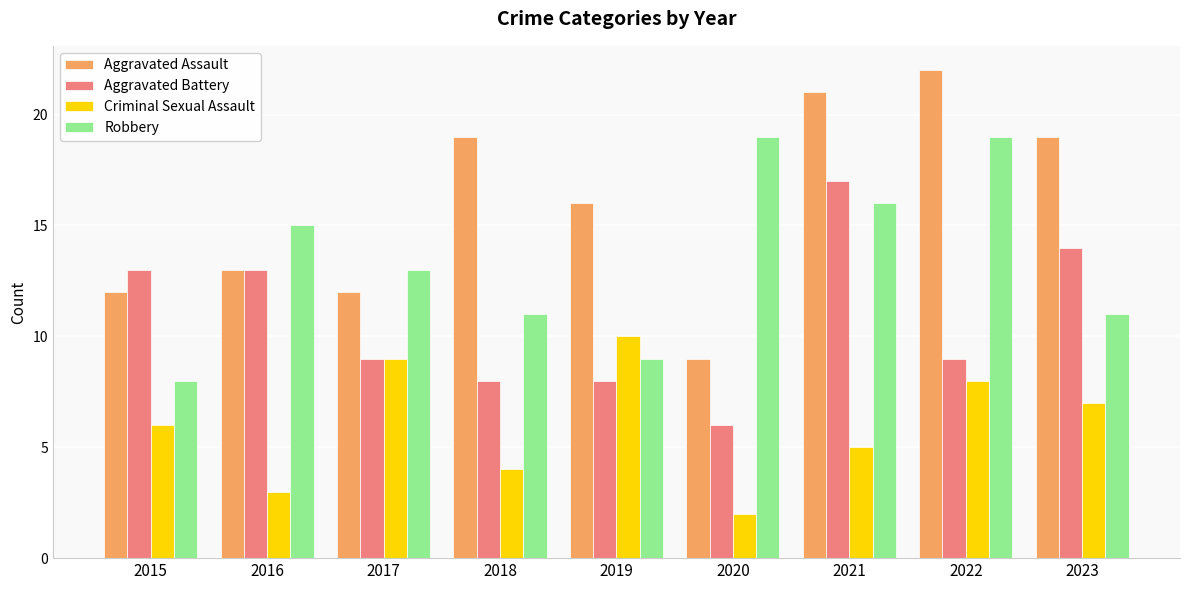

What is the difference between the maximum and minimum values in the Aggravated Assault series?

13